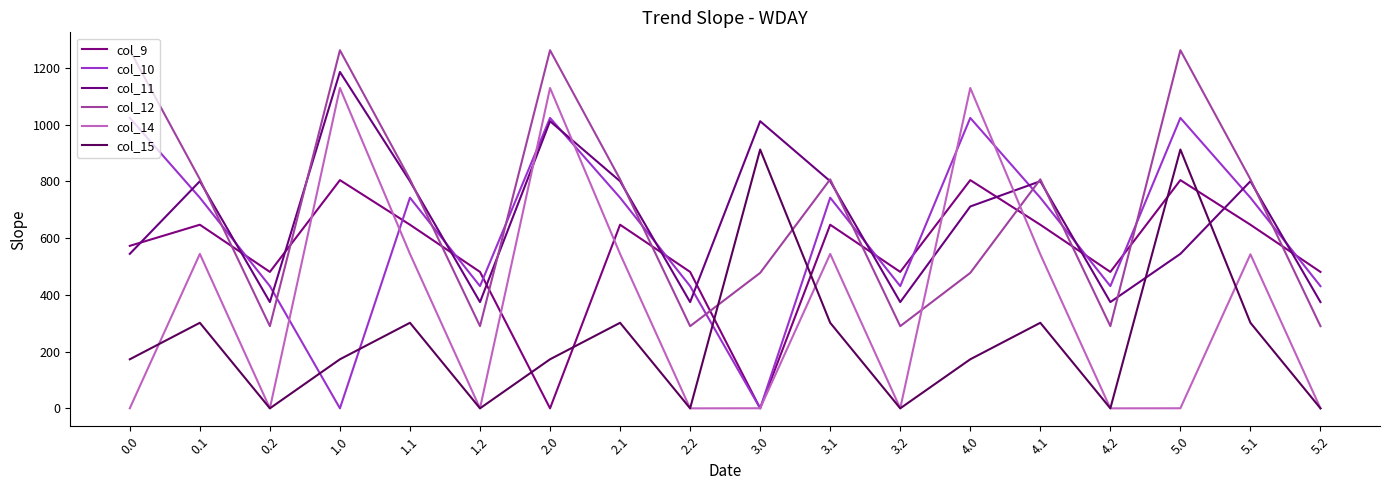

At which label does col_14 reach its peak?

1.0